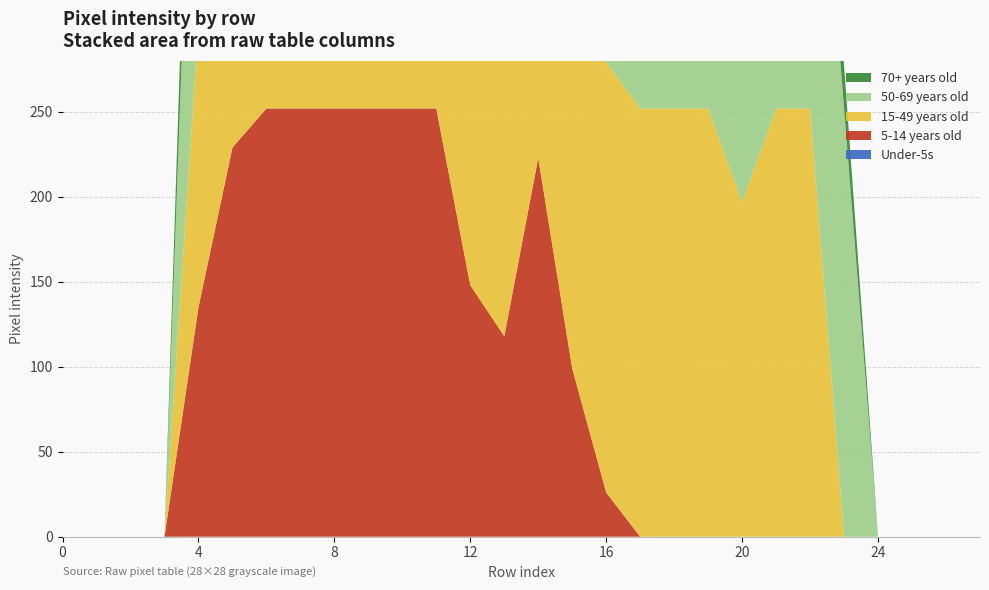

Reading left to right, extract all data points from this chart.

Under-5s: 0=0	1=0	2=0	3=0	4=0	5=0	6=0	7=0	8=0	9=0	10=0	11=0	12=0	13=0	14=0	15=0	16=0	17=0	18=0	19=0	20=0	21=0	22=0	23=0	24=0	25=0	26=0	27=0
5-14 years old: 0=0	1=0	2=0	3=0	4=135	5=229	6=252	7=252	8=252	9=252	10=252	11=252	12=148	13=118	14=223	15=99	16=26	17=0	18=0	19=0	20=0	21=0	22=0	23=0	24=0	25=0	26=0	27=0
15-49 years old: 0=0	1=0	2=0	3=0	4=166	5=253	6=253	7=253	8=181	9=252	10=252	11=252	12=252	13=252	14=255	15=253	16=253	17=252	18=252	19=252	20=197	21=252	22=252	23=0	24=0	25=0	26=0	27=0
50-69 years old: 0=0	1=0	2=0	3=0	4=253	5=252	6=252	7=252	8=177	9=252	10=252	11=252	12=252	13=252	14=253	15=252	16=252	17=252	18=252	19=252	20=252	21=252	22=252	23=252	24=0	25=0	26=0	27=0
70+ years old: 0=0	1=0	2=0	3=0	4=62	5=73	6=59	7=90	8=11	9=0	10=0	11=0	12=24	13=106	14=50	15=13	16=4	17=60	18=60	19=60	20=60	21=60	22=60	23=25	24=0	25=0	26=0	27=0